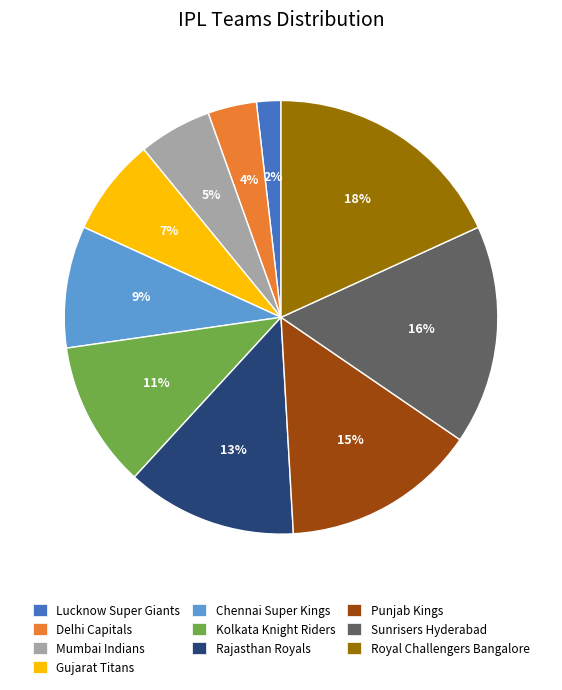

Between Delhi Capitals and Mumbai Indians, which is larger?

Mumbai Indians